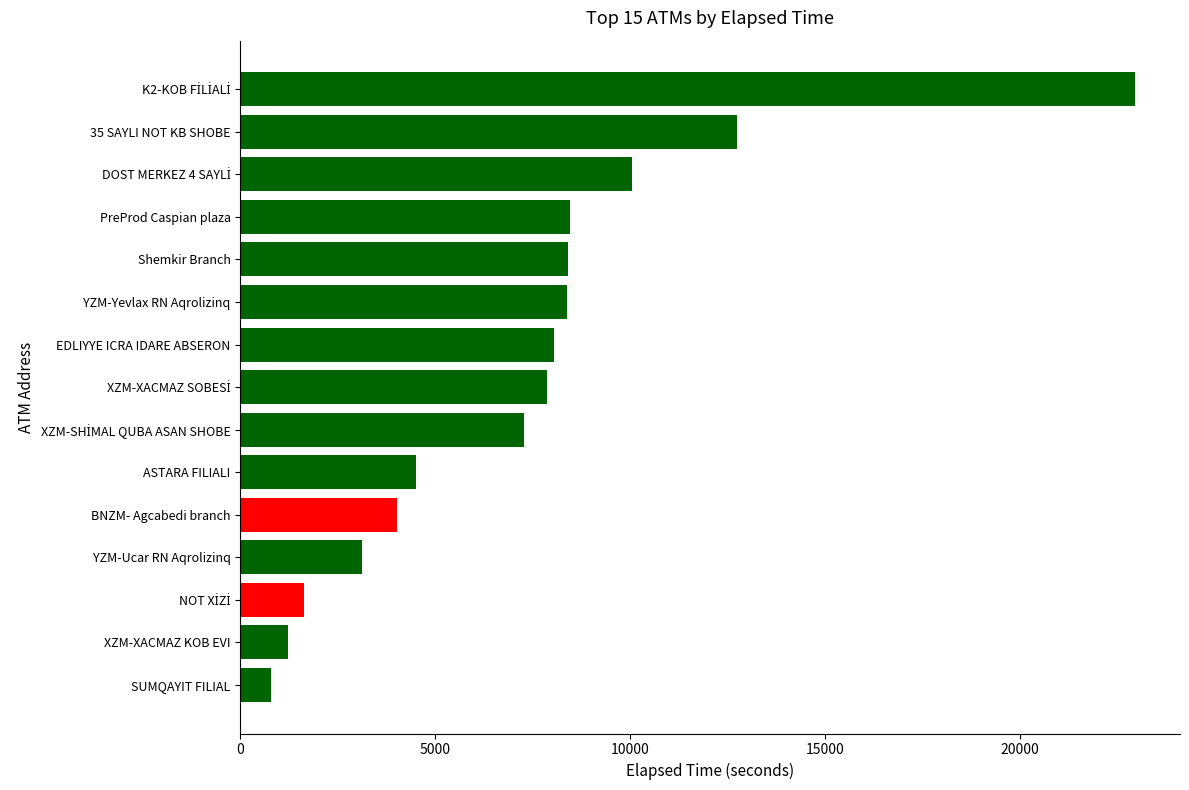

How many distinct data groups are displayed?

1